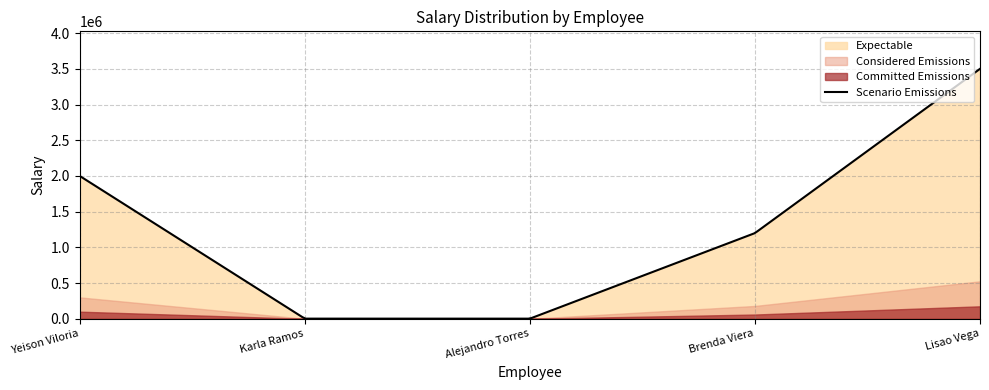

What is the label of the 3rd point from the right?

Alejandro Torres